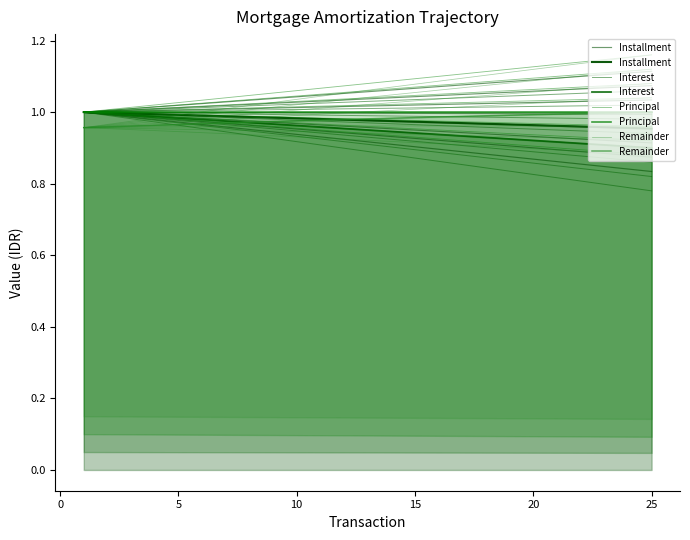

What is the sum of all Interest values?

23.7